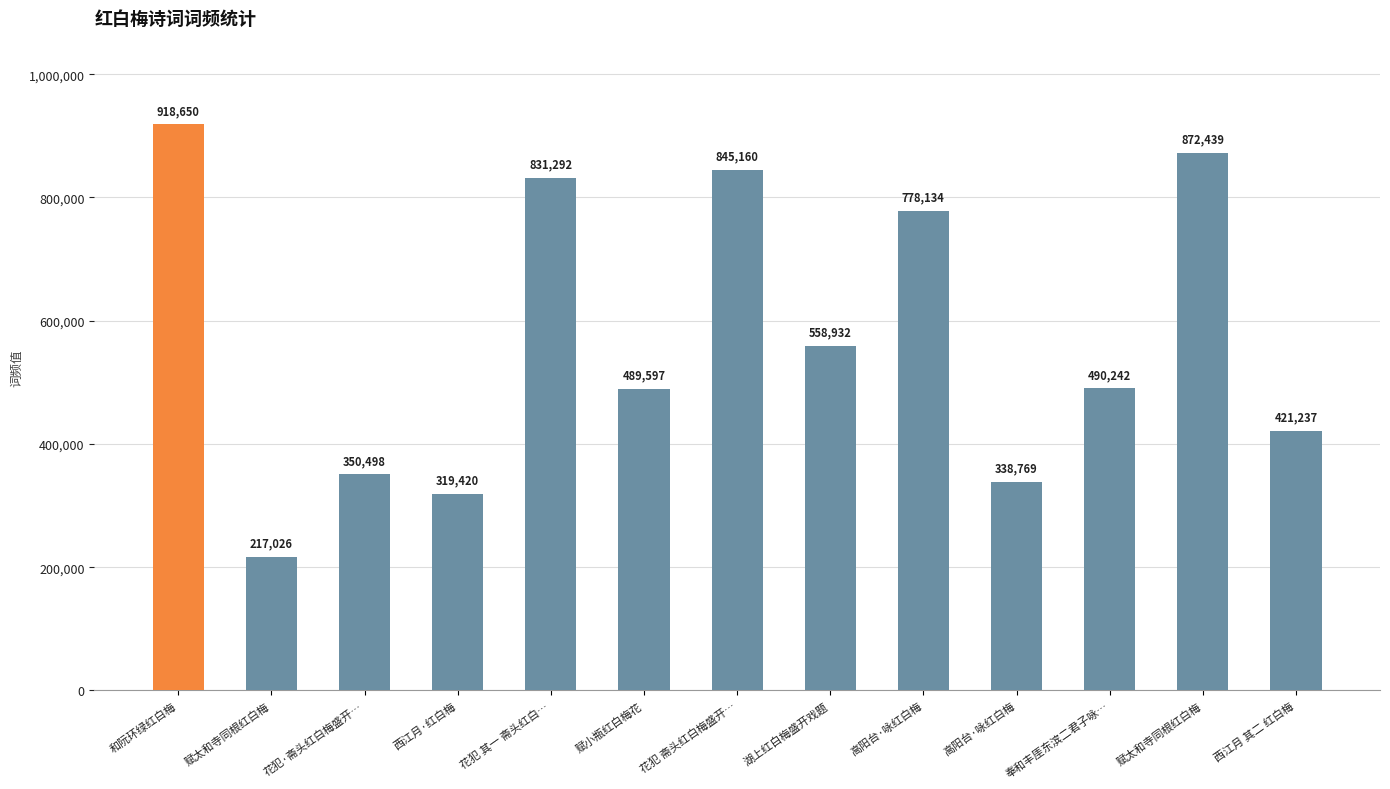

What is the difference between the maximum and second lowest values?

599230